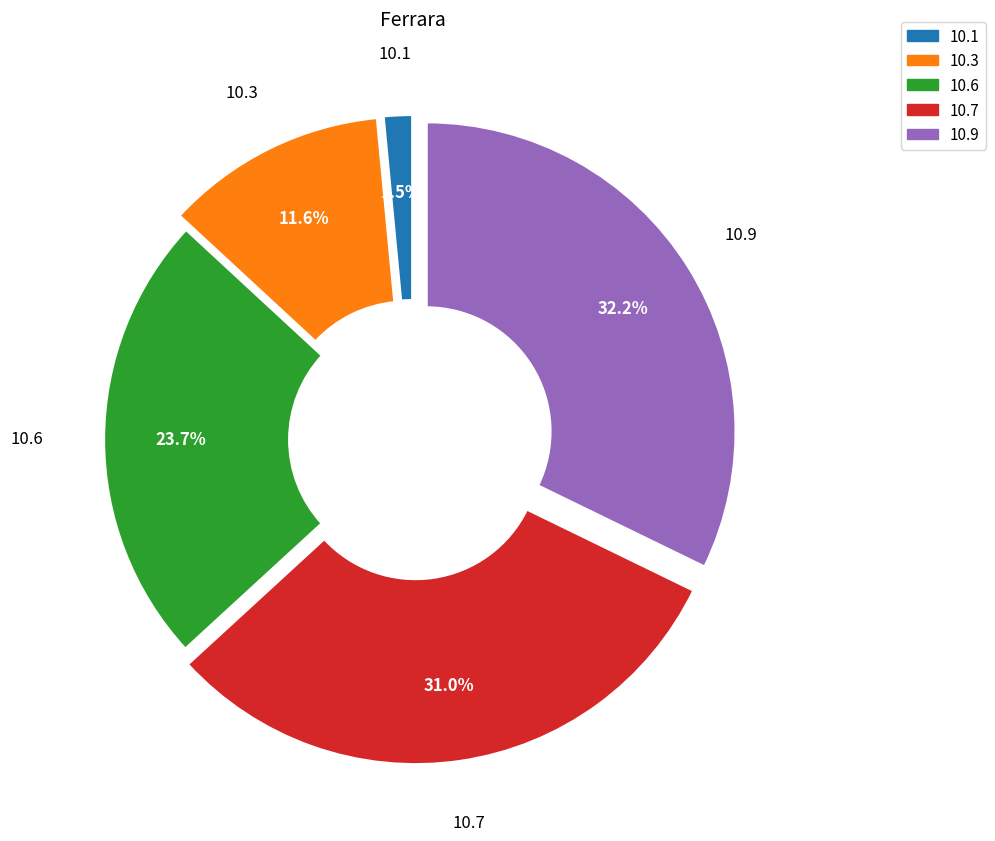

Count the number of slices in the pie.

5